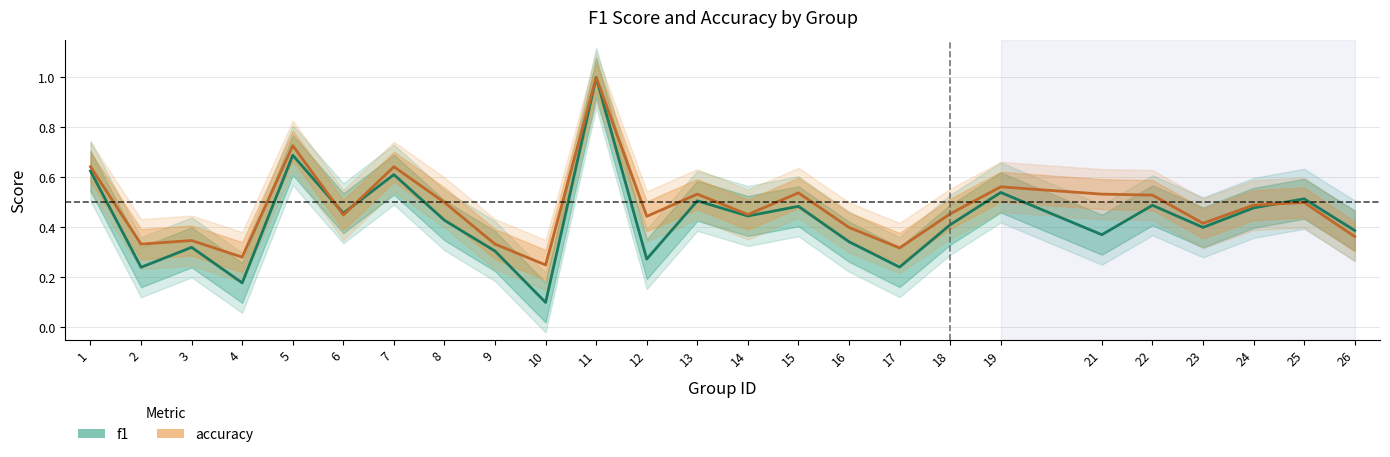

Between 3 and 5, which series saw the biggest shift?

accuracy